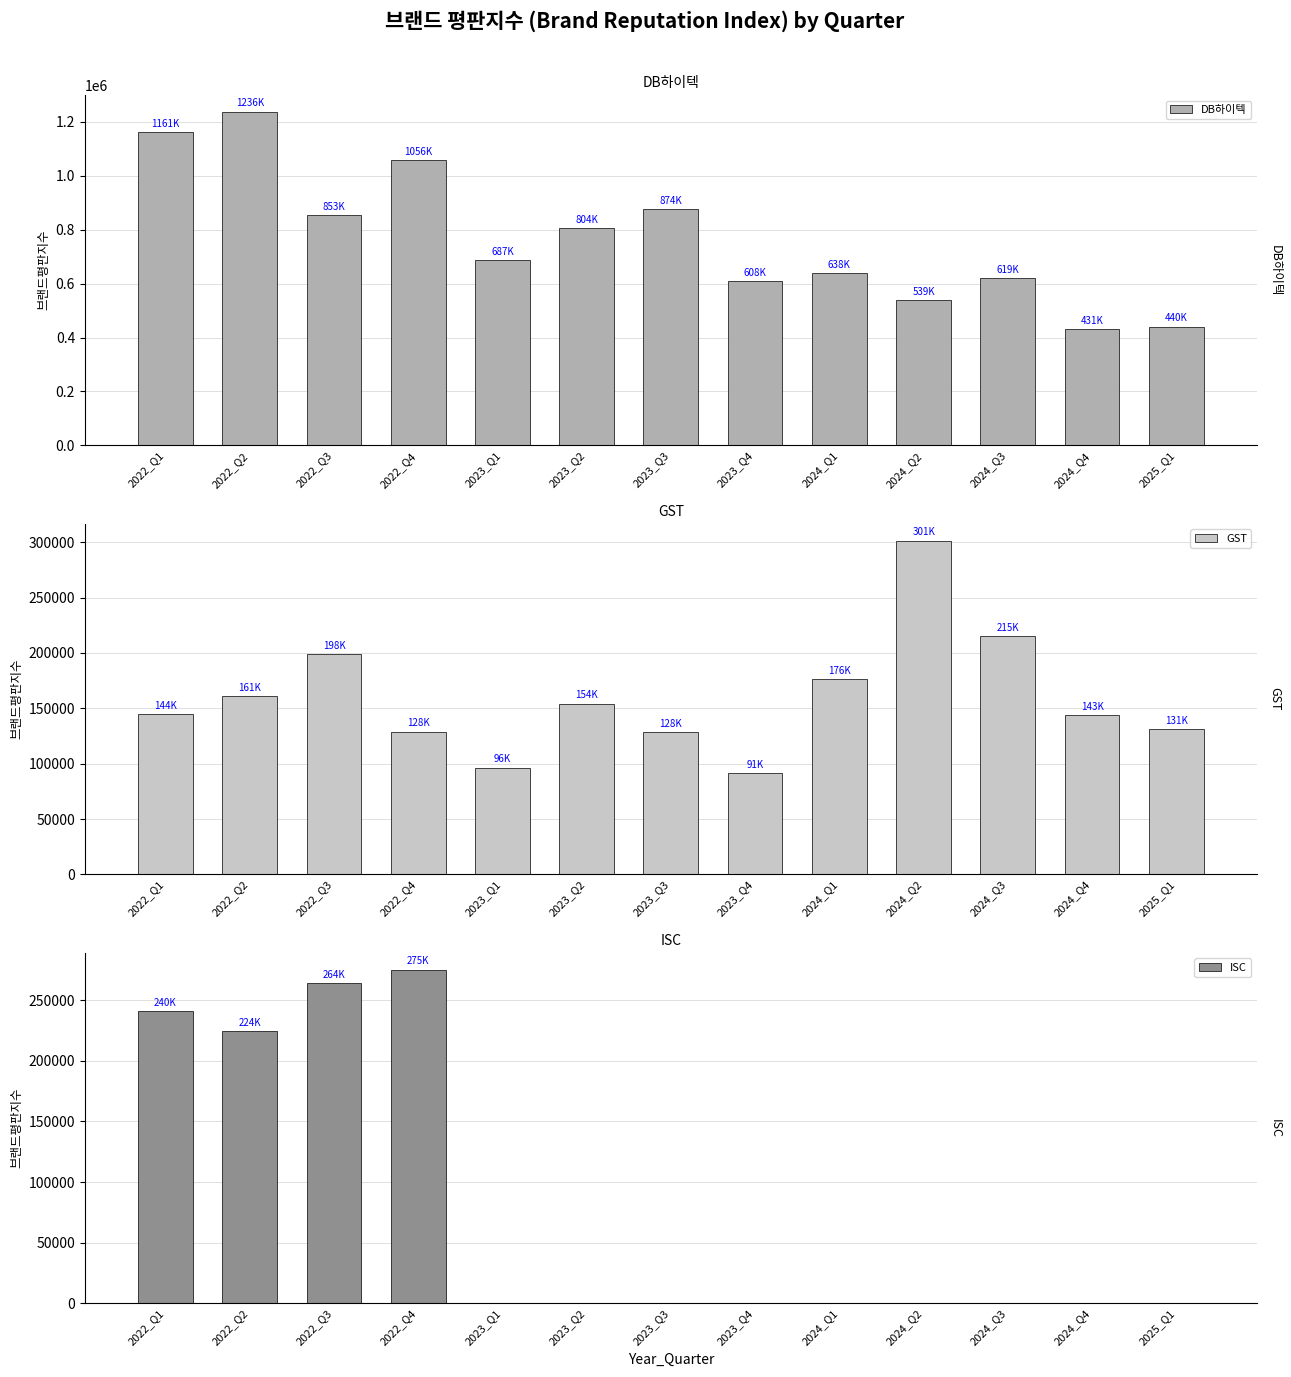

What position from the right is 2023_Q1?

9